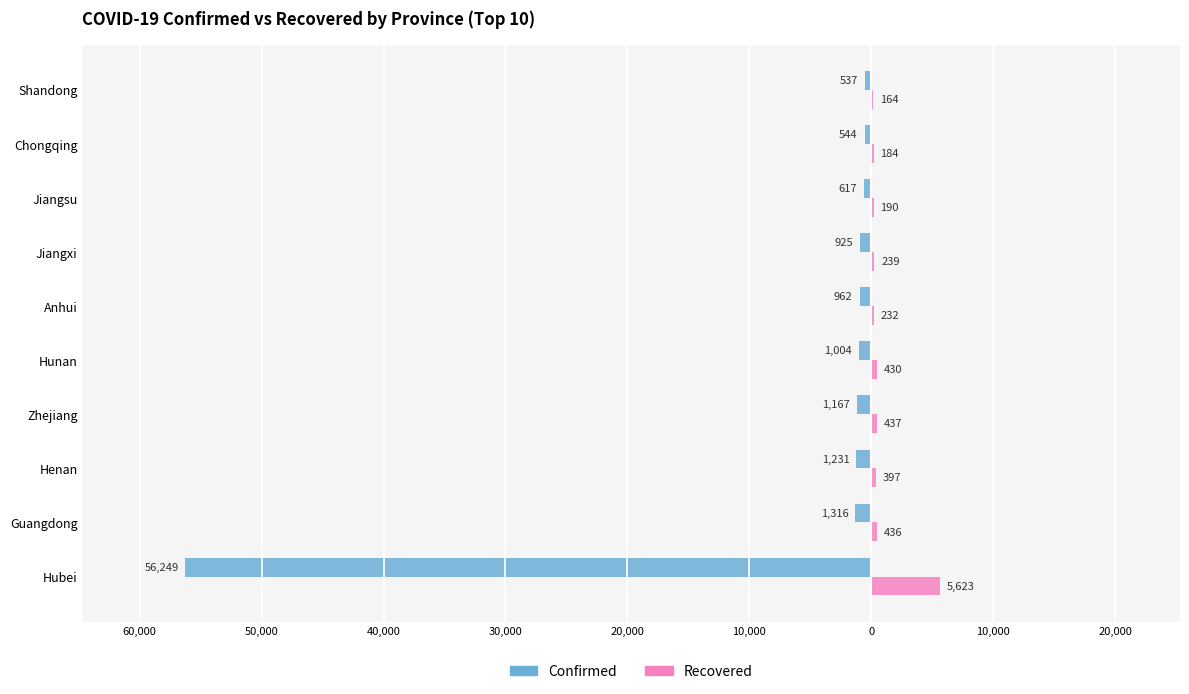

What are all the series names shown in the legend?

Confirmed, Recovered